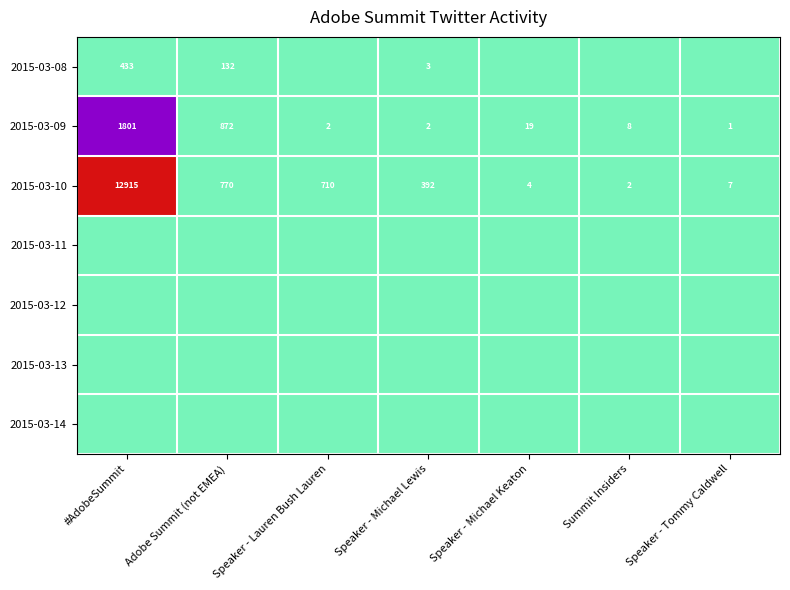

What is the difference between the 2015-03-10 values at 1 and 0?

12145